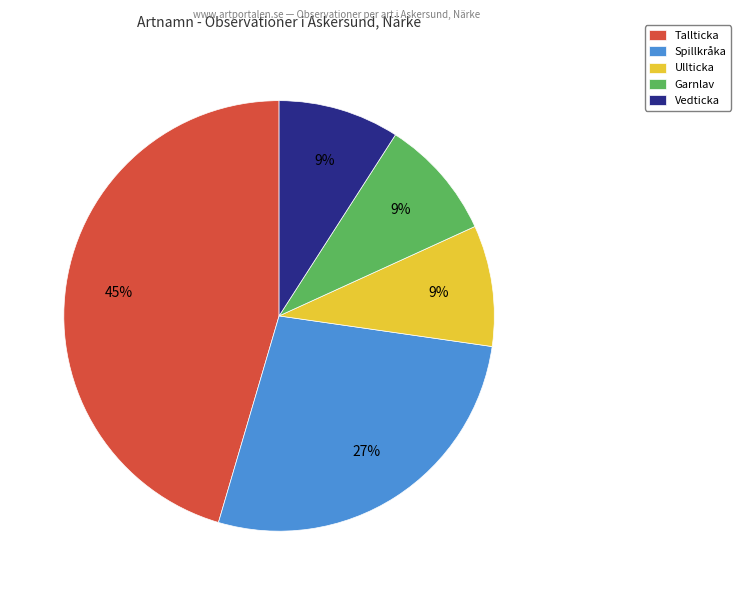

Approximately how many times larger is the value at Spillkråka compared to Garnlav?

3.0